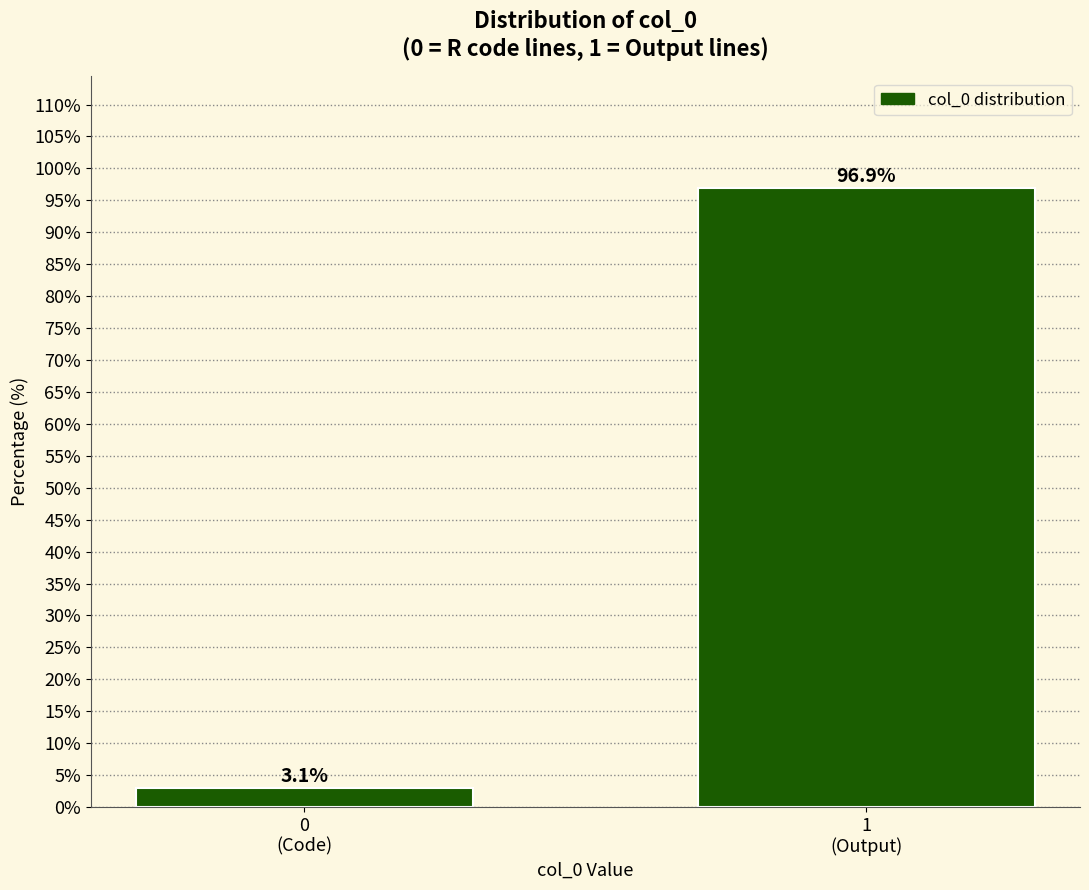

Reading left to right, what are all the values shown in this chart?

3.1	96.9